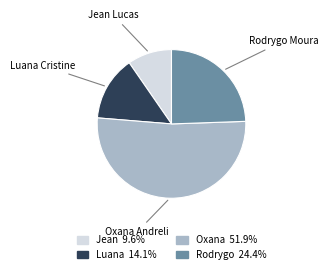

Does any single category account for the majority?

Yes